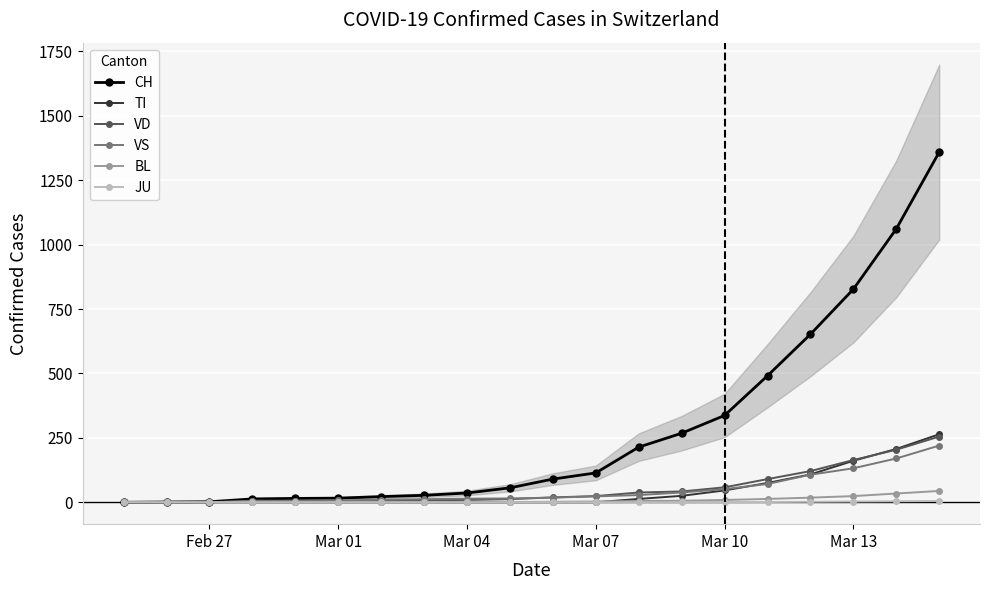

How many positive values does the JU series have?

5